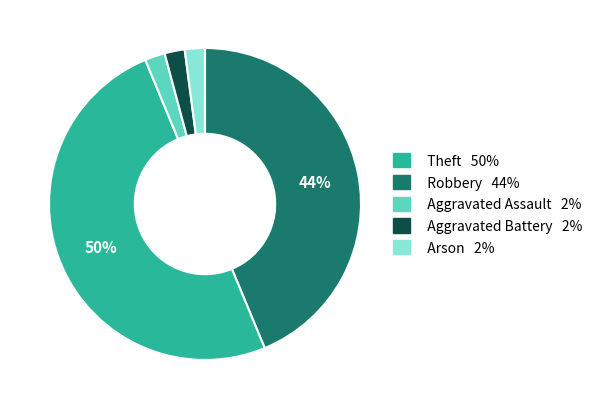

To the nearest percent, what is the difference between the largest and smallest slice percentages?

48%